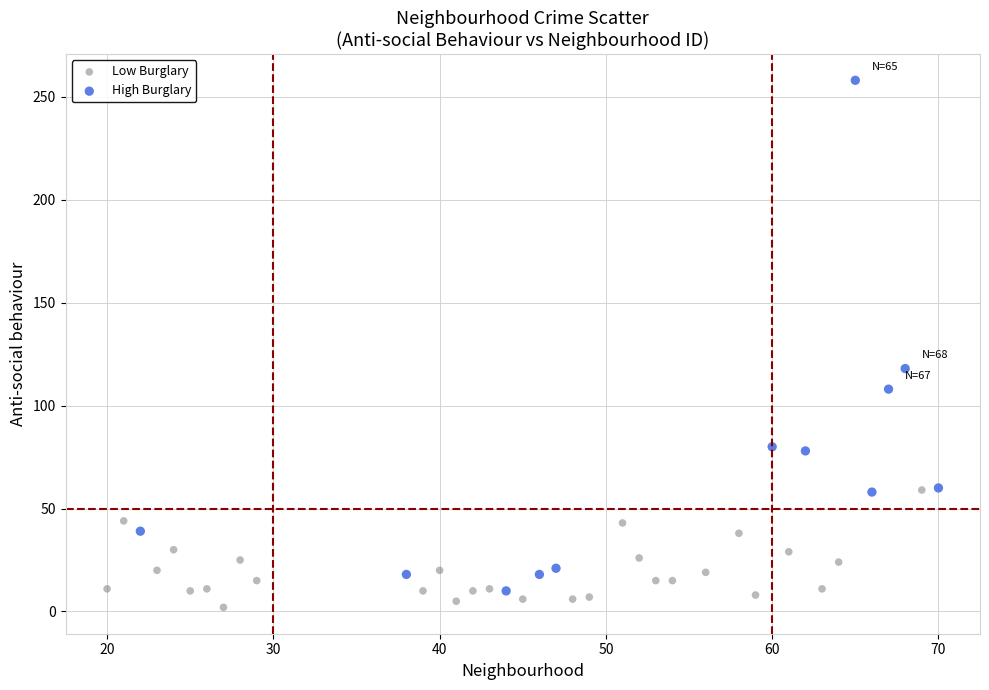

What are all the series names shown in the legend?

Low Burglary, High Burglary